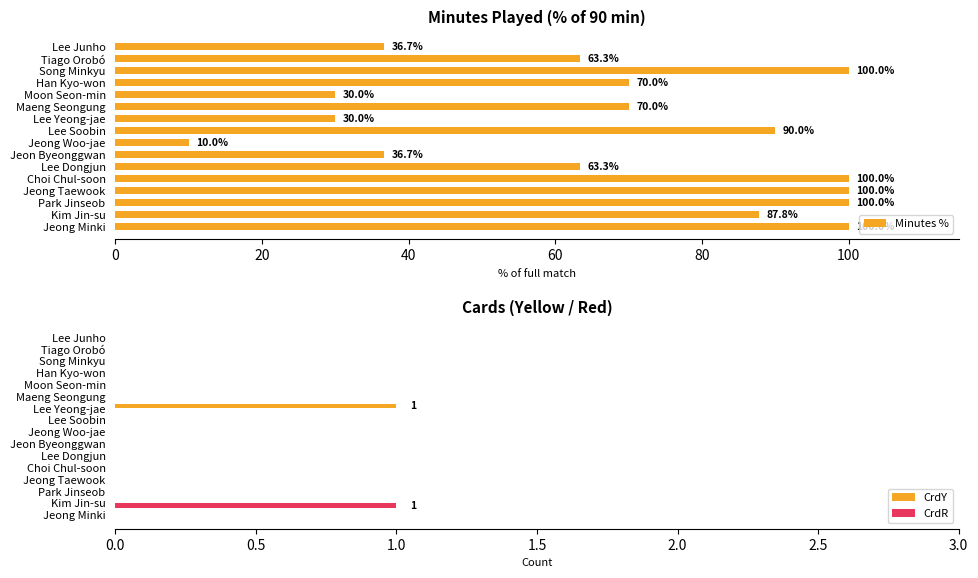

The CrdY series shows 0 at Tiago Orobó. True or false?

True